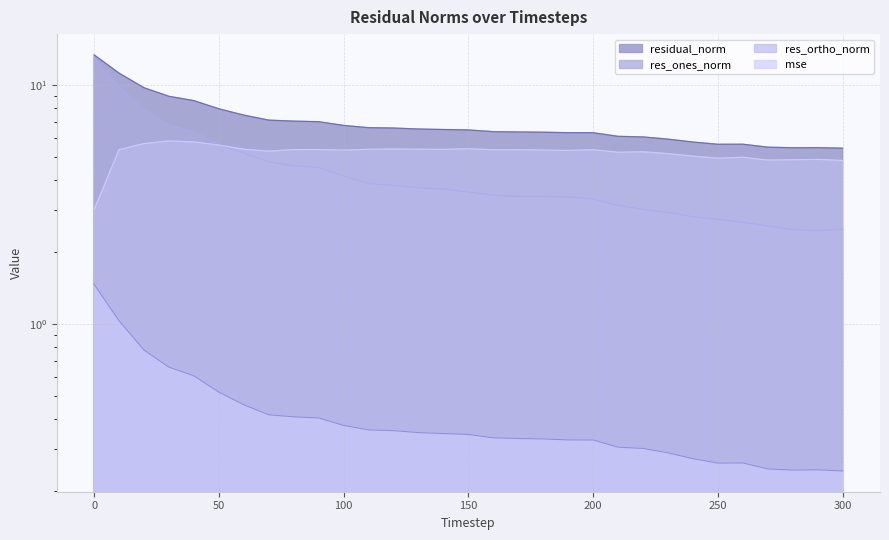

True or false: res_ones_norm and residual_norm intersect in this chart.

False